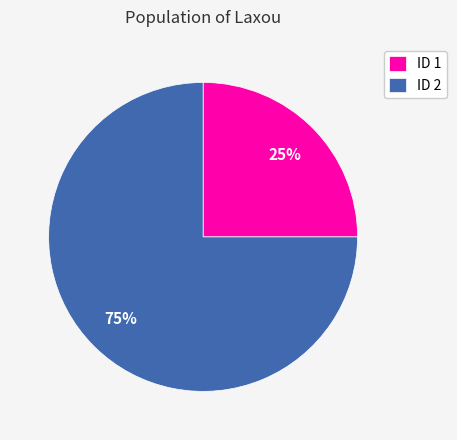

To the nearest percent, what is the combined percentage of ID 2 and ID 1?

100%